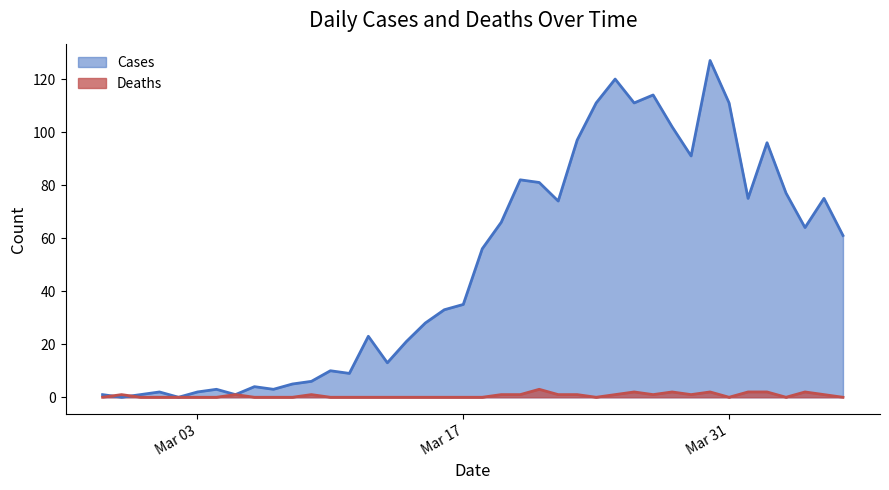

Which series has the largest total across all categories?

Cases